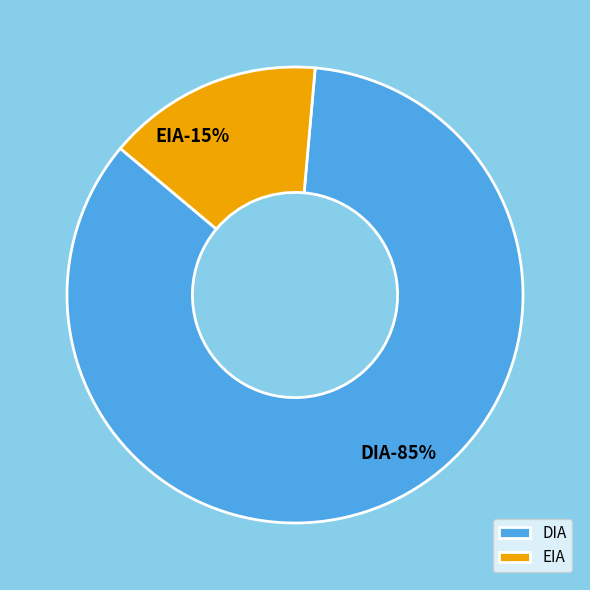

Which category has the smallest portion of the pie?

EIA